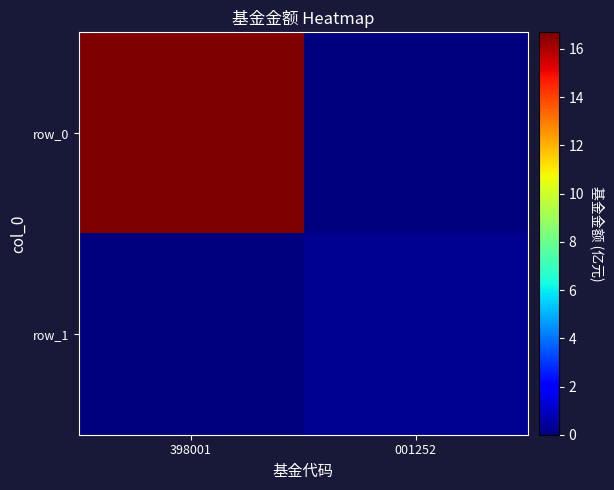

What is the spread (max minus min) of values at 001252?

0.3